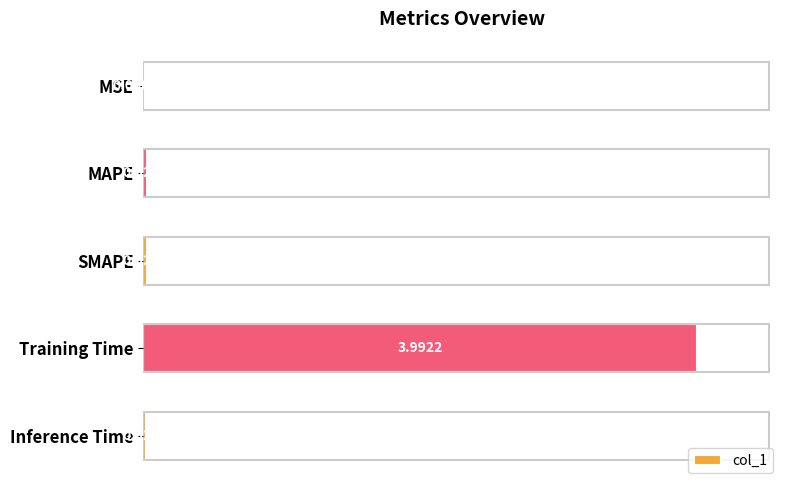

Between MAPE and Training Time, which is larger?

Training Time